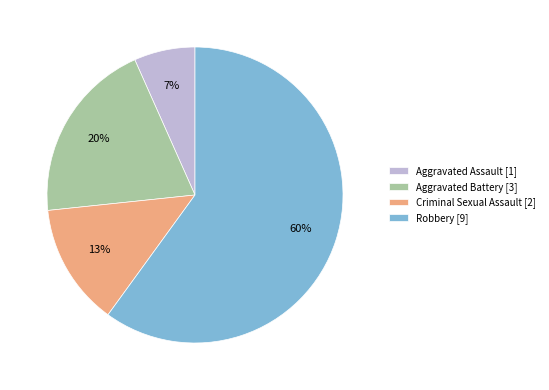

Which category accounts for the majority?

Robbery